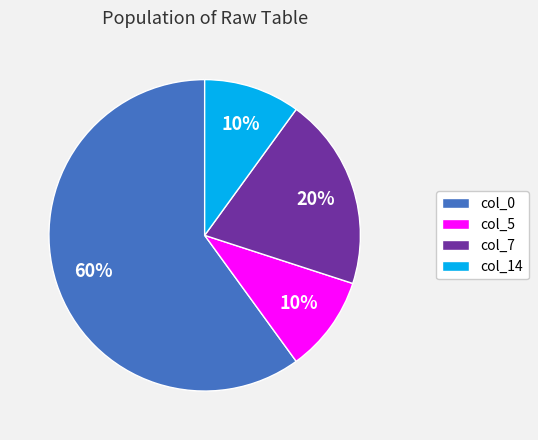

To the nearest percent, what percentage of the pie is col_7?

20%